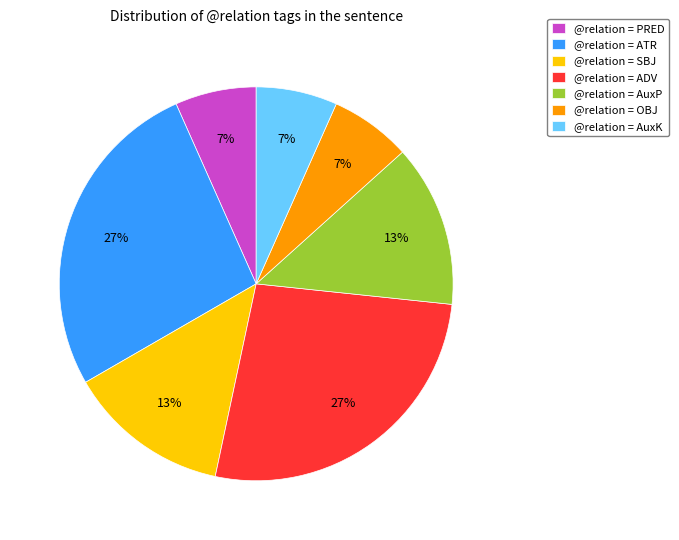

Which has a higher value, @relation = AuxK or @relation = ADV?

@relation = ADV